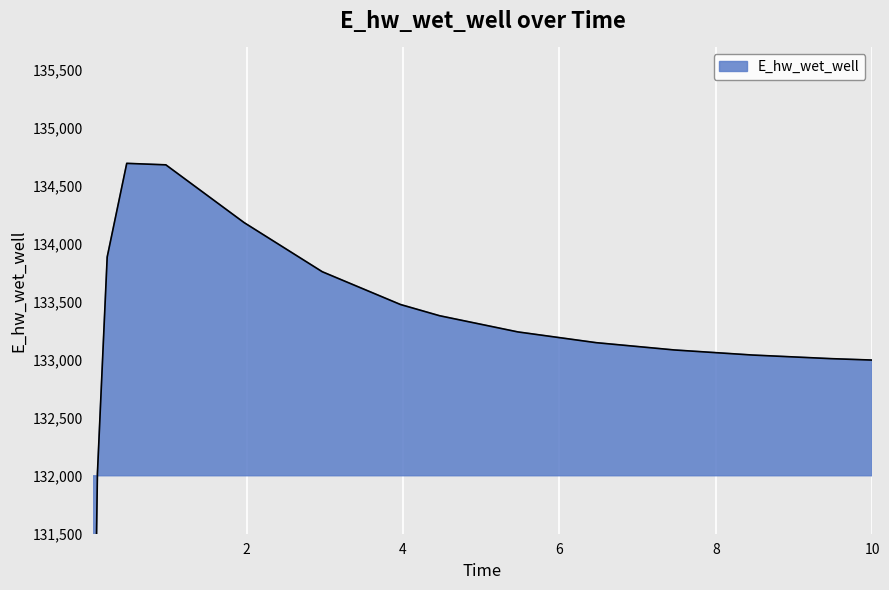

Where is the data nearest to the value 131895?

0.09375